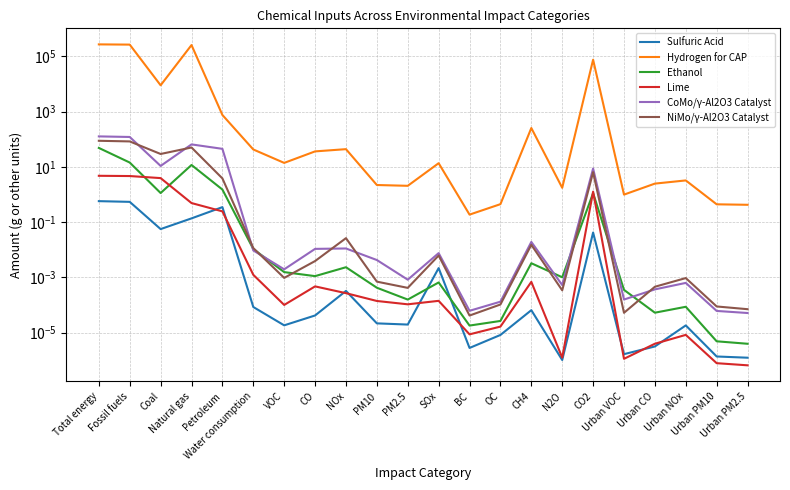

Between BC and Urban CO, which series saw the biggest shift?

Hydrogen for CAP